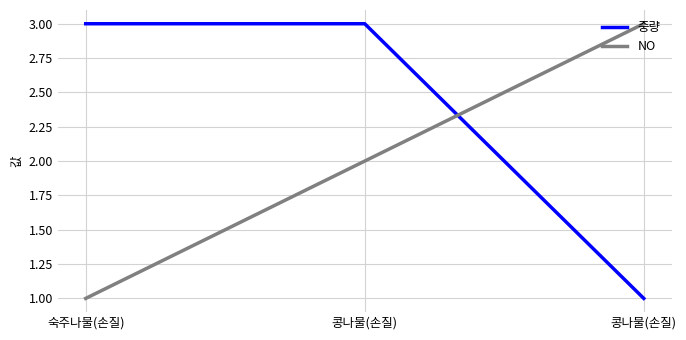

Which series has the largest range (max minus min)?

중량